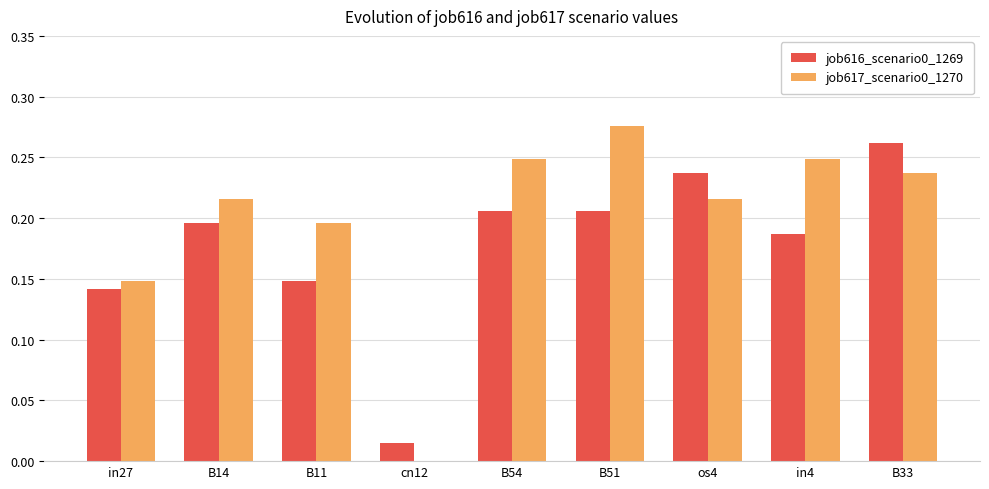

At which category does the chart reach its peak across all series?

B51